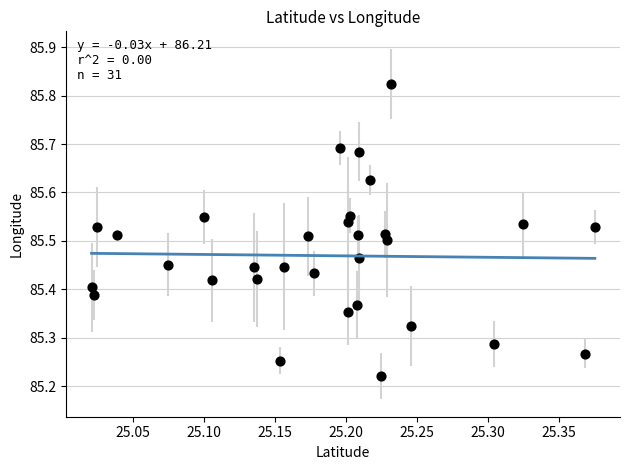

What is the range of X values (max minus min)?

0.4